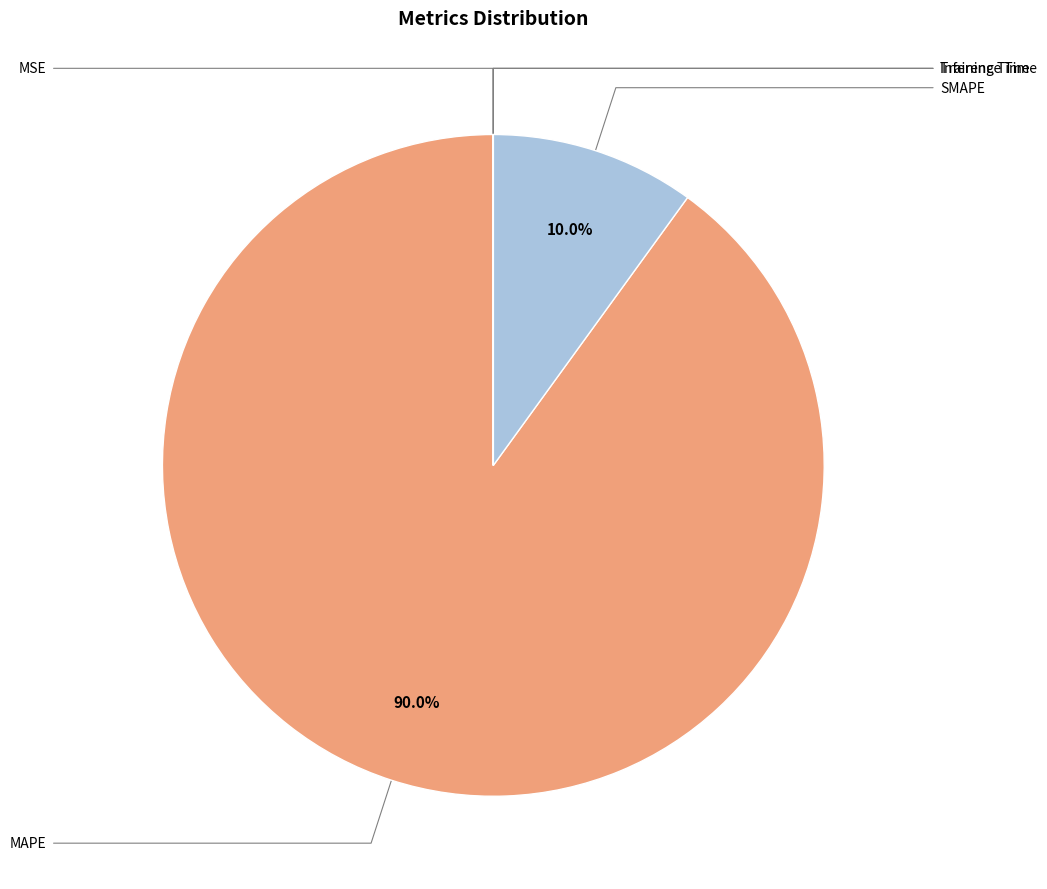

What percentage is the SMAPE slice, to the nearest percent?

10%